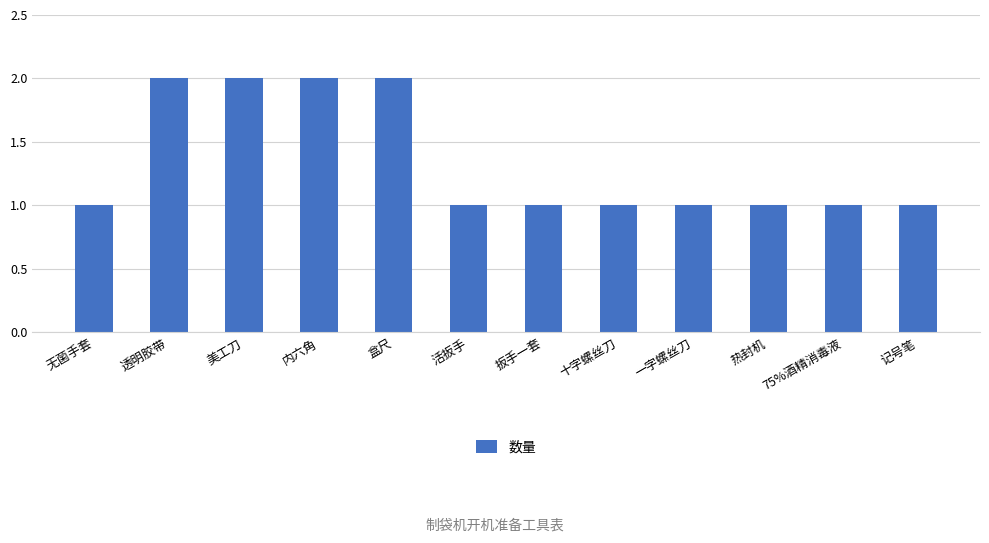

True or false: the data shows 1 at 75%酒精消毒液.

True